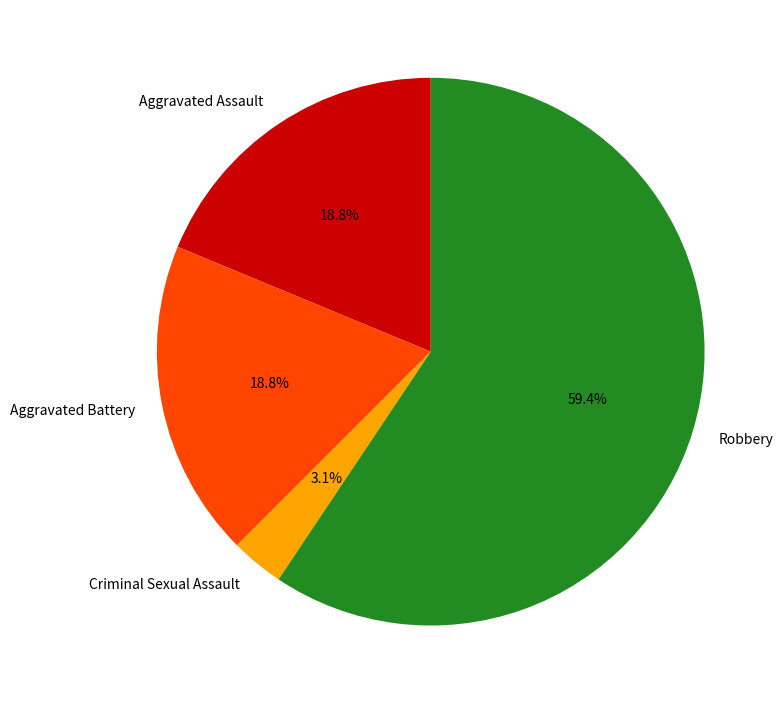

Is there any slice that represents more than half of the pie?

Yes